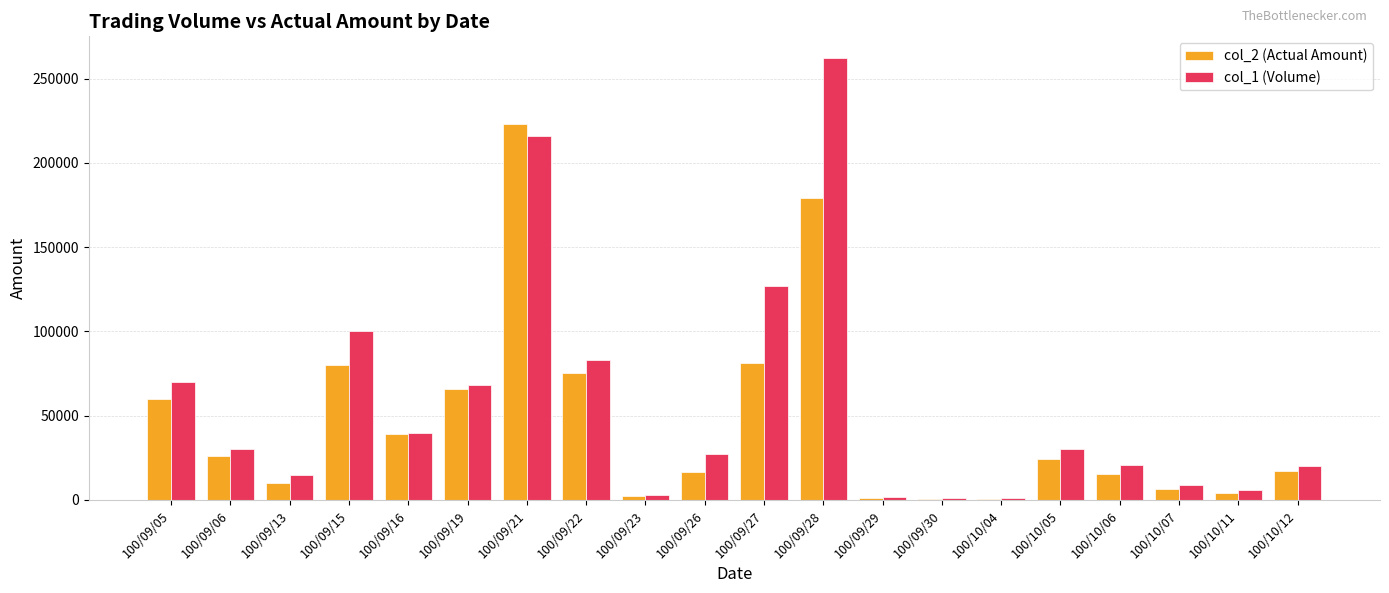

How many groups of bars are there?

20